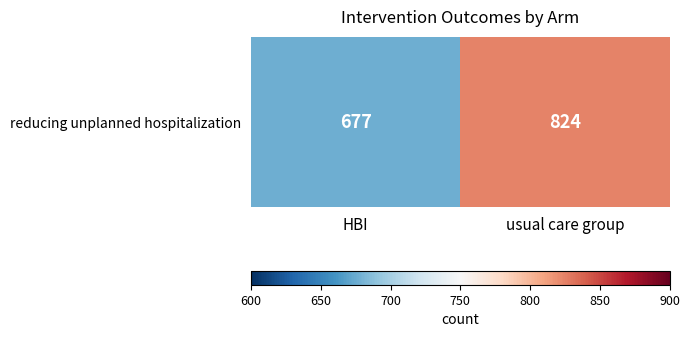

What is the smallest value displayed?

677